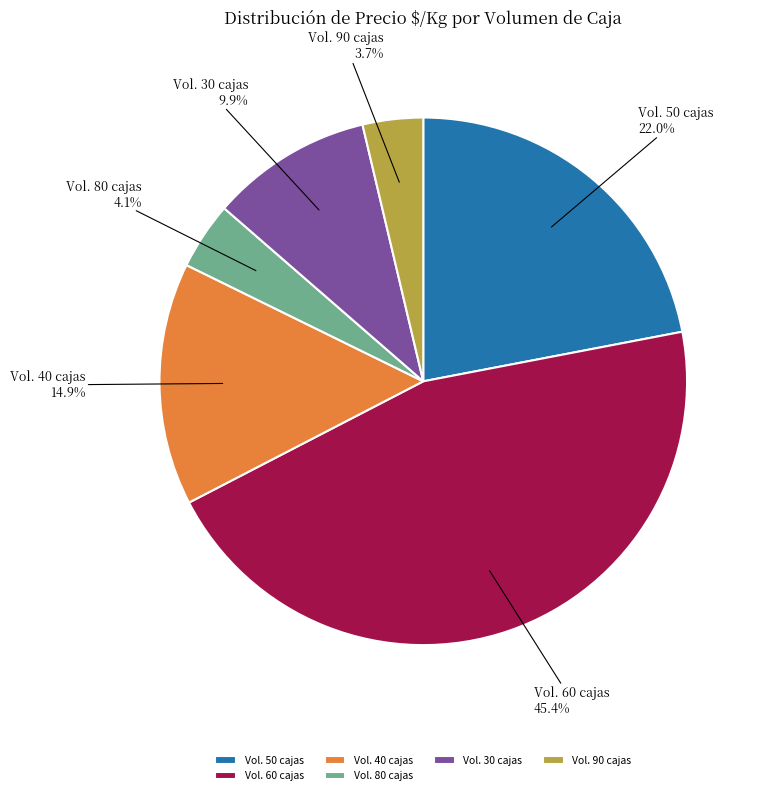

Which has a higher value, Vol. 30 cajas or Vol. 90 cajas?

Vol. 30 cajas